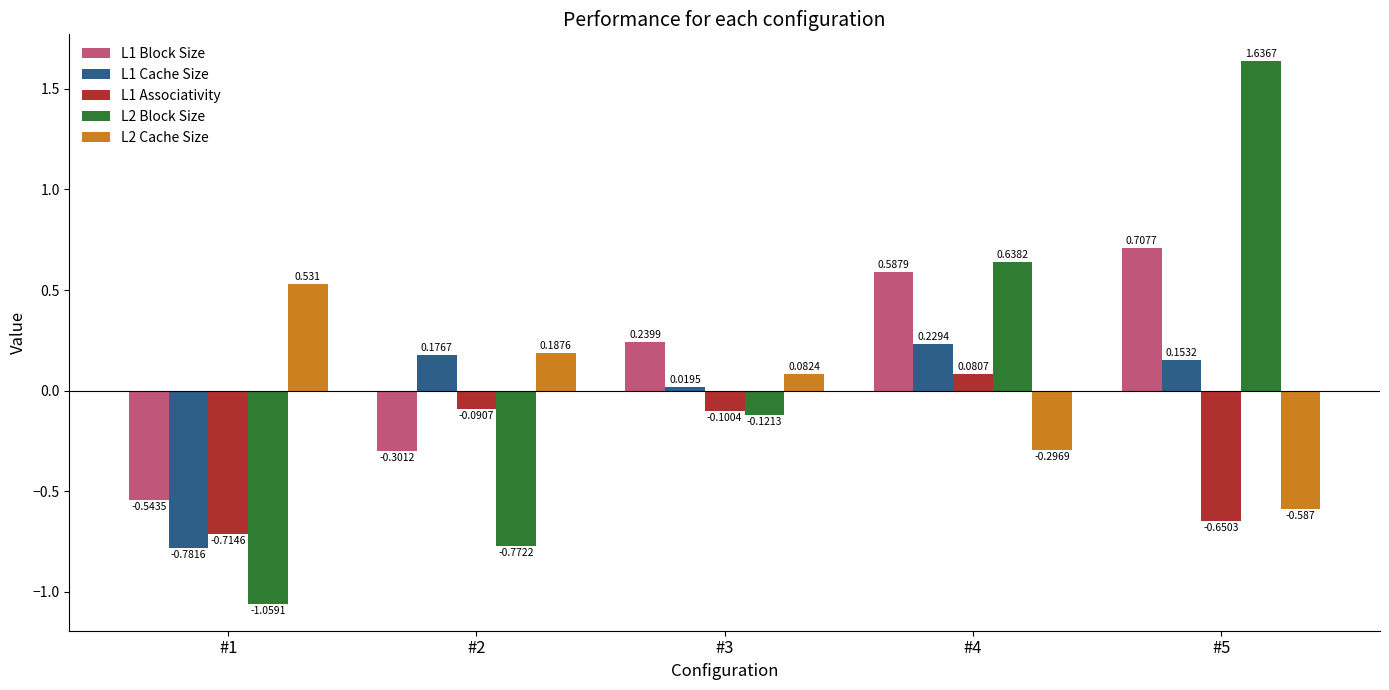

How many series are shown in this chart?

5